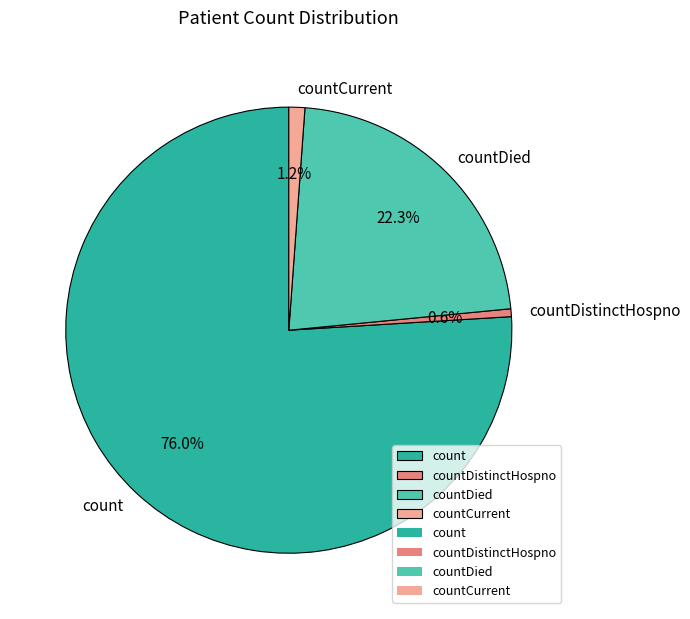

What percentage is the countDied slice, to the nearest percent?

22%